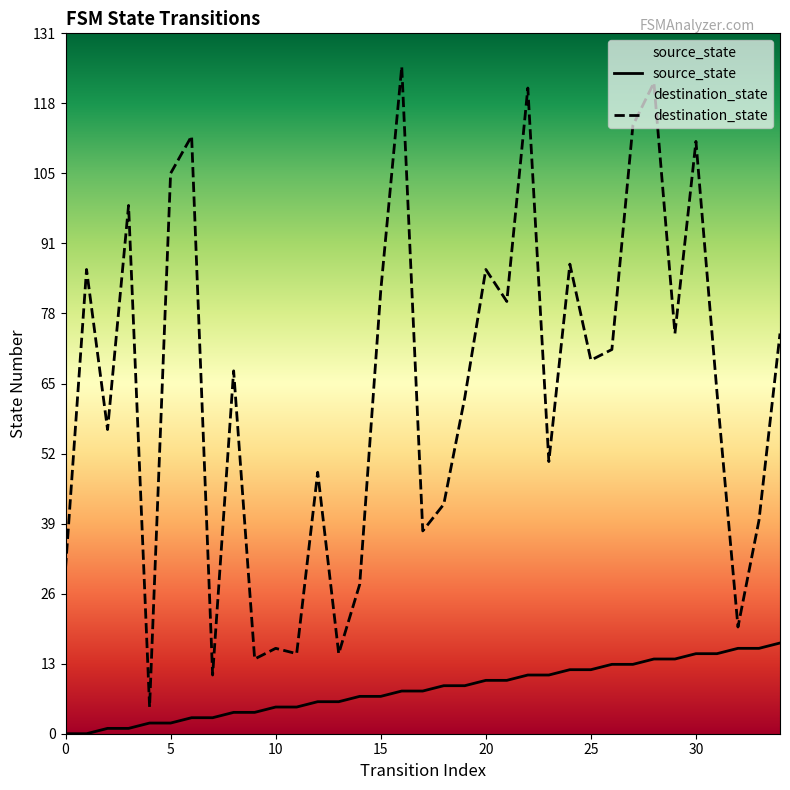

True or false: source_state and destination_state intersect in this chart.

False